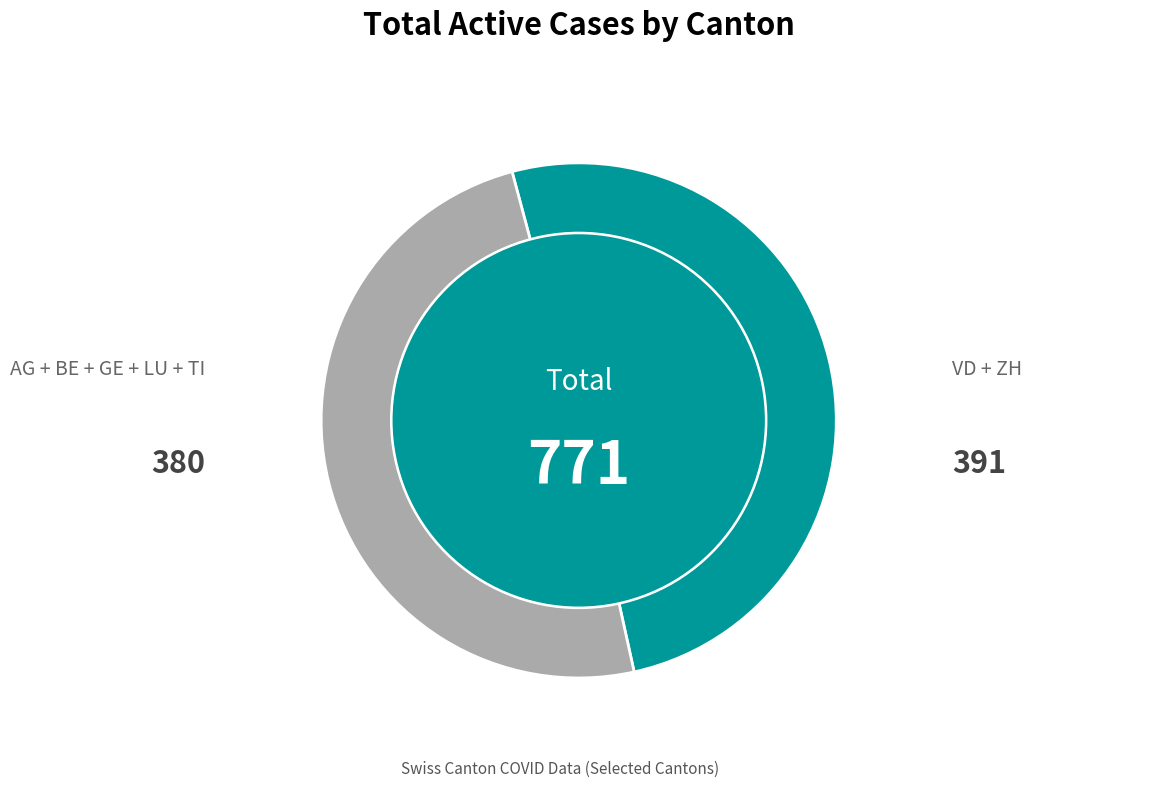

Is there any slice that represents more than half of the pie?

Yes